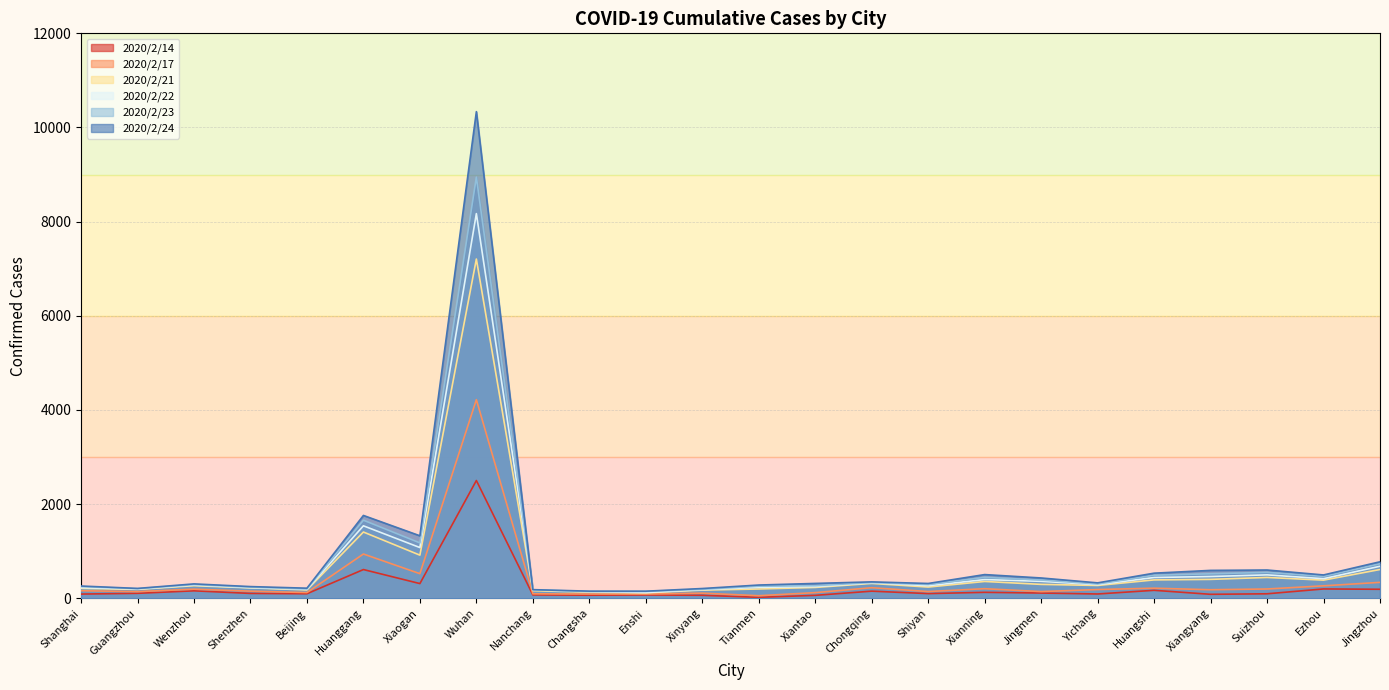

True or false: 2020/2/17 and 2020/2/22 intersect in this chart.

False